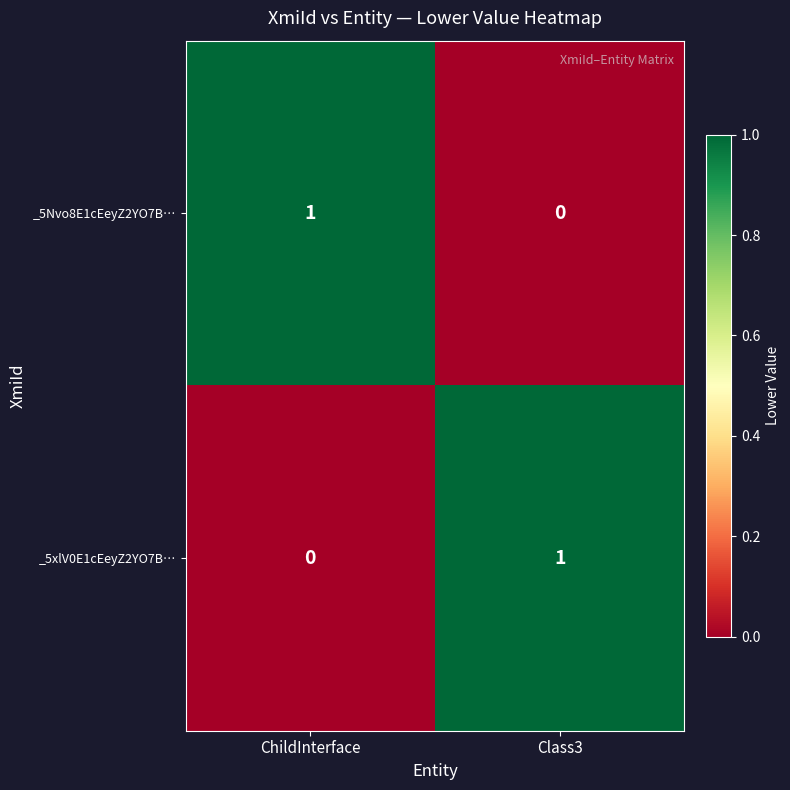

Reading left to right, list all the values displayed in this chart.

_5Nvo8E1cEeyZ2YO7B…: 1	0
_5xlV0E1cEeyZ2YO7B…: 0	1